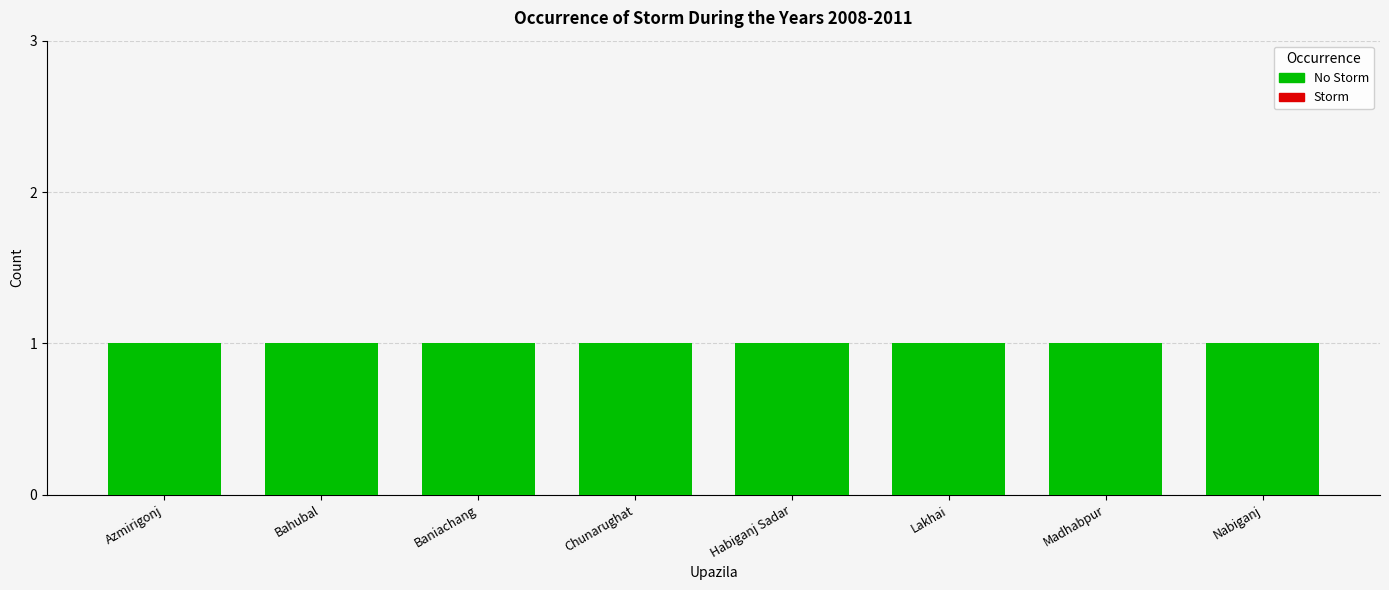

What is the spread (max minus min) of values at Habiganj Sadar?

1